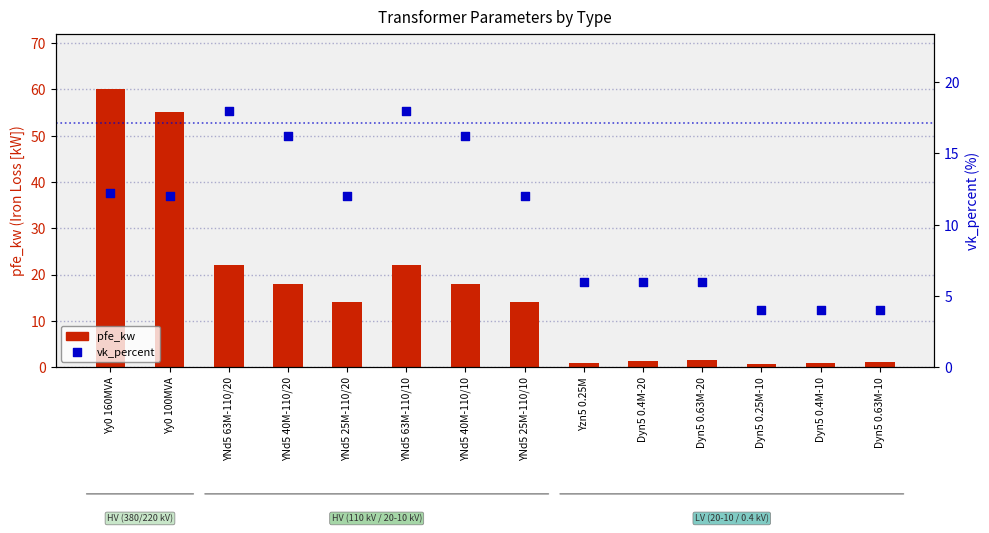

Is the value of vk_percent at YNd5 25M-110/20 greater than the value of pfe_kw at YNd5 40M-110/10?

No